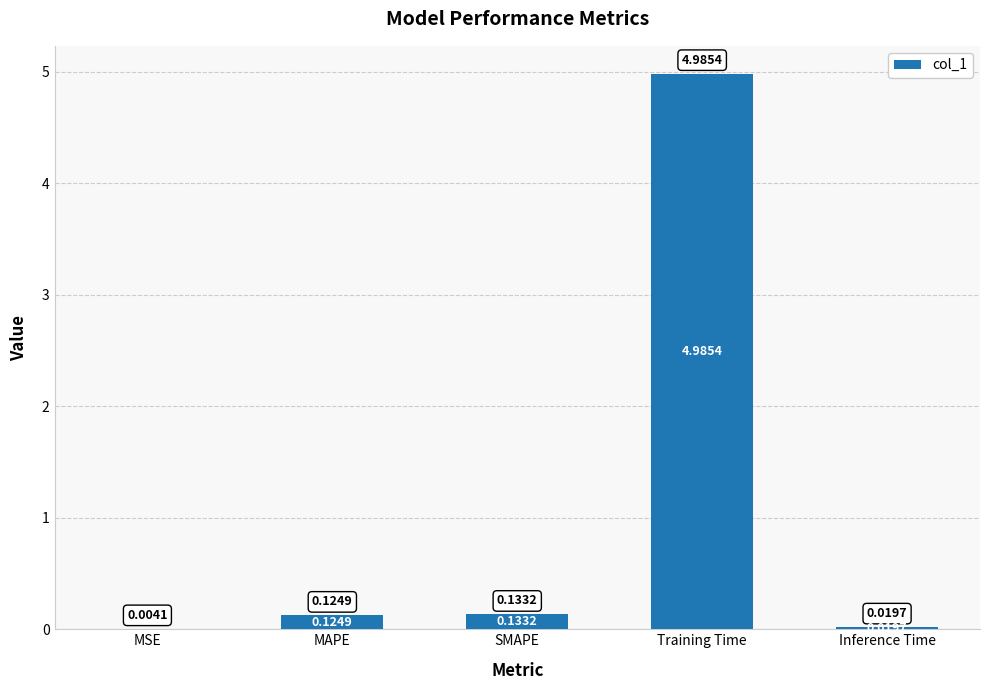

What is the sum of the values at Inference Time and Training Time?

5.0